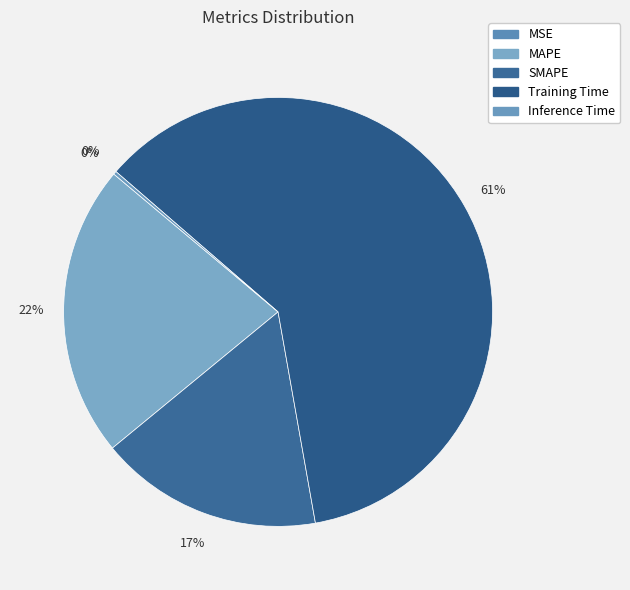

To the nearest percent, what is the difference between the Training Time and SMAPE slice percentages?

44%